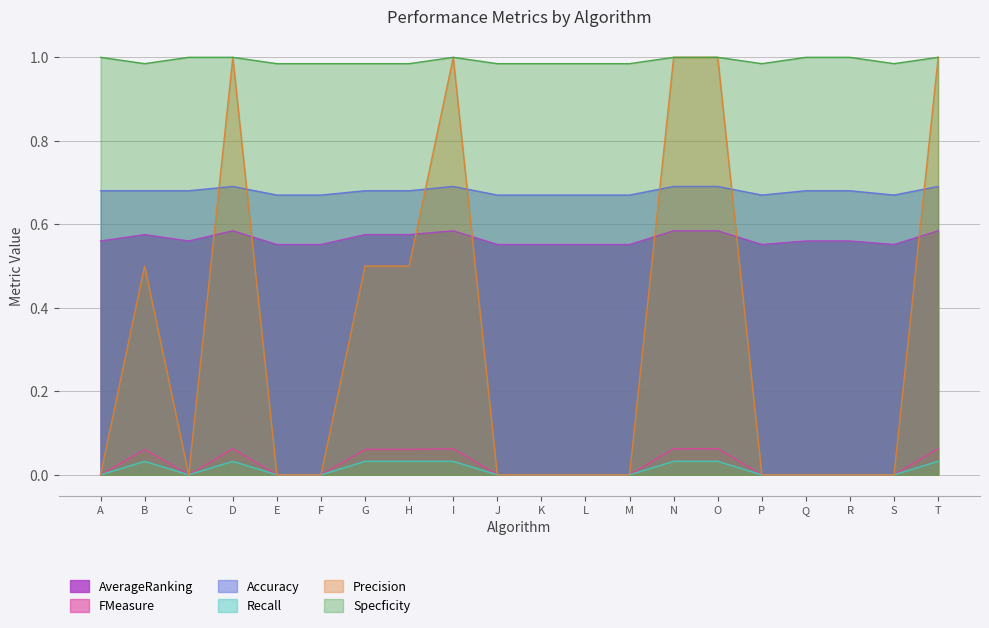

Between I and K, which series saw the biggest shift?

Precision